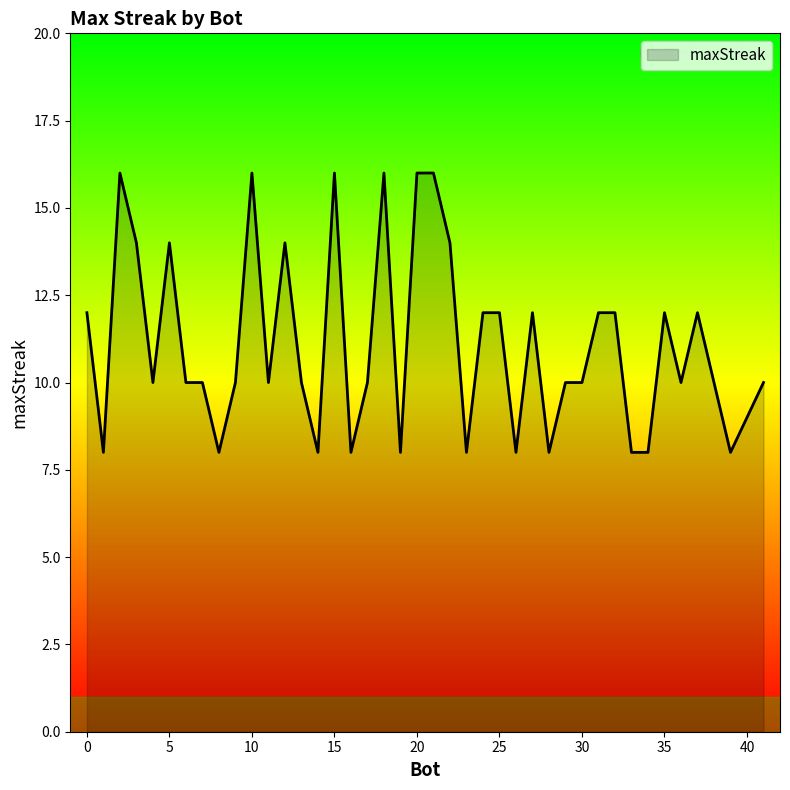

What is the maximum value shown in the chart?

16